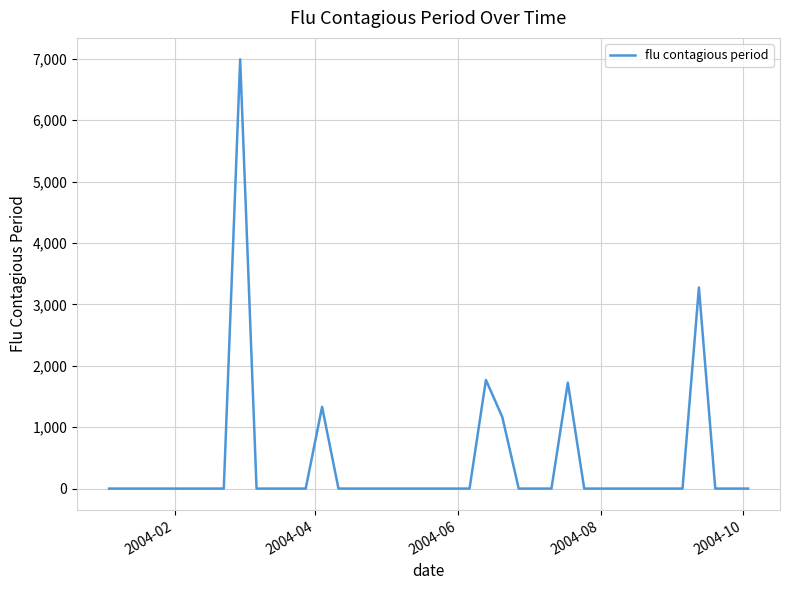

What is the greatest value displayed?

6989.5